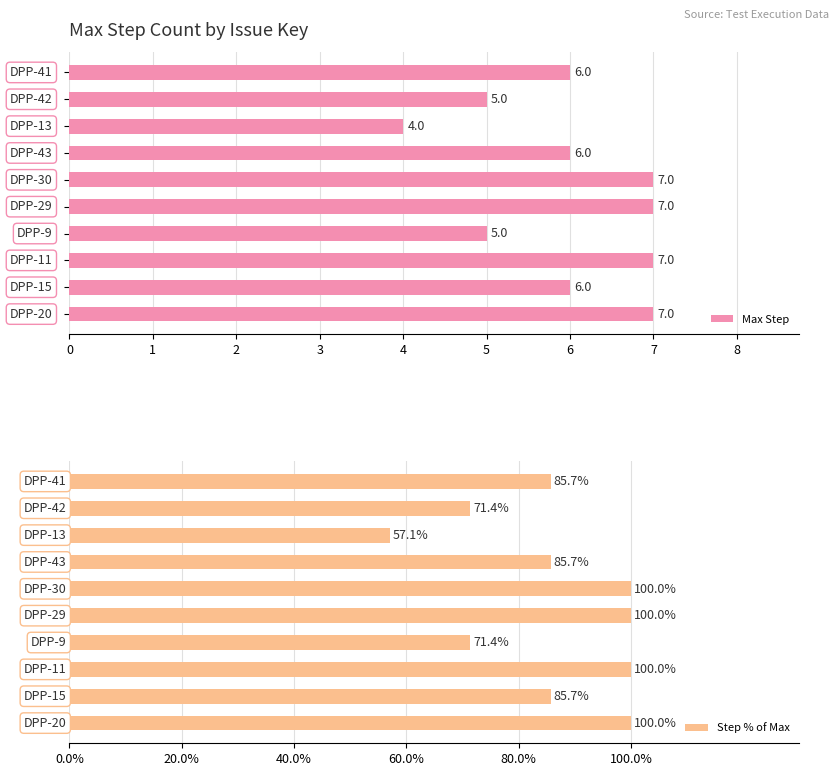

What are all the series names shown in the legend?

Max Step, Step % of Max